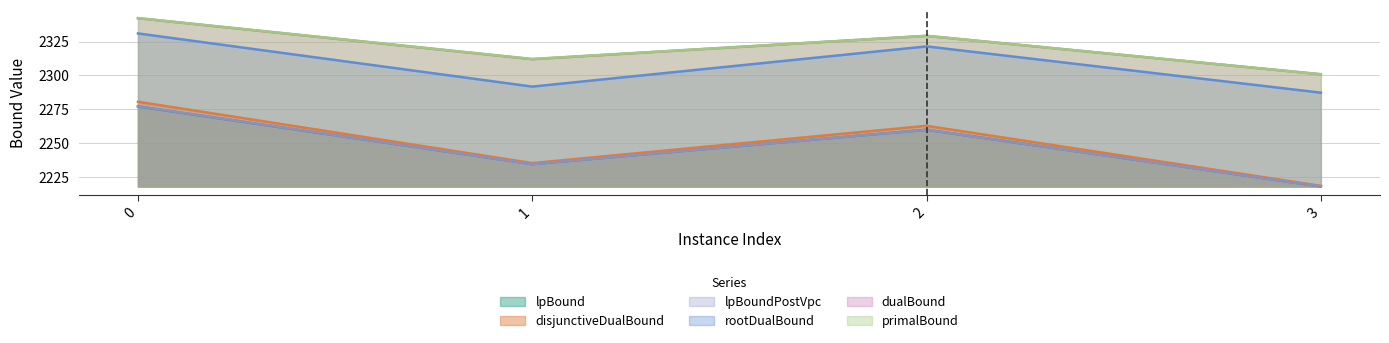

What is the greatest value displayed?

2342.3